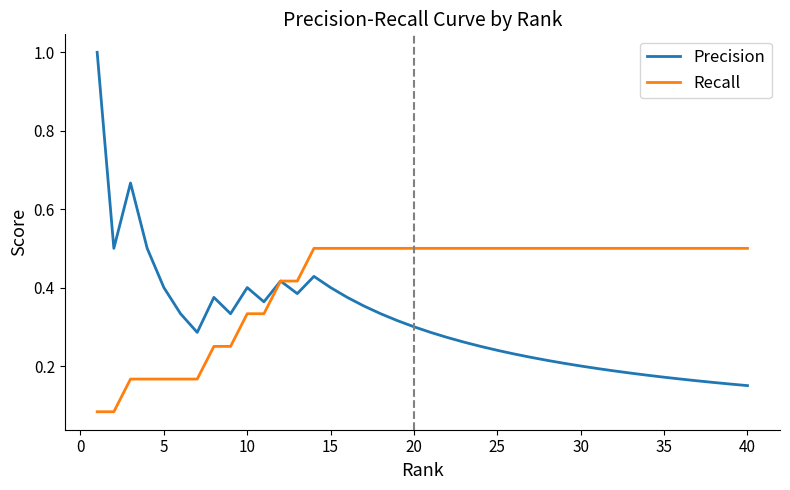

At how many categories does at least one series exceed 0?

40